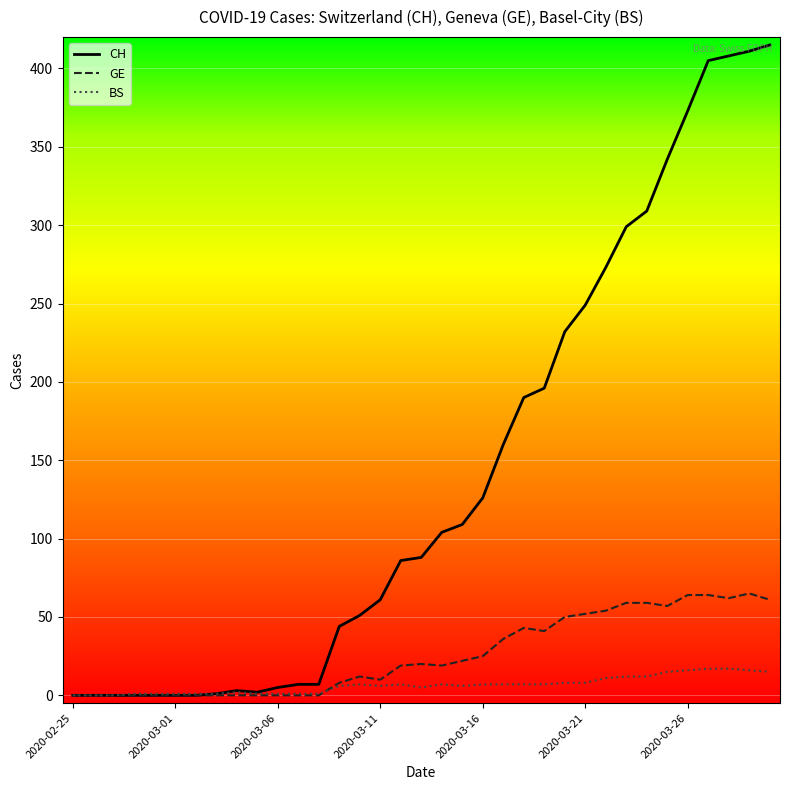

What is the maximum value for CH?

415